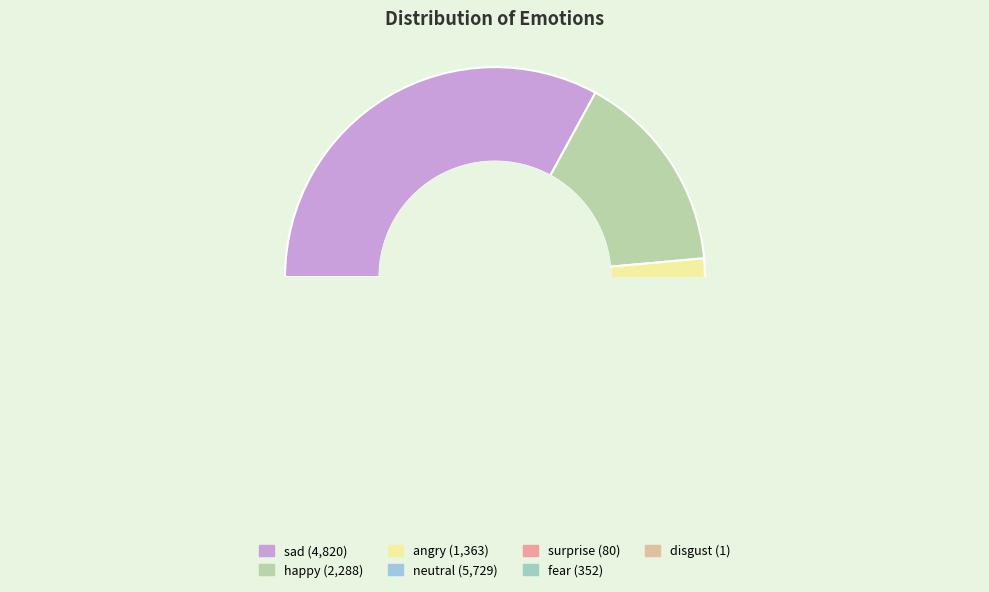

Between disgust and neutral, which is larger?

neutral